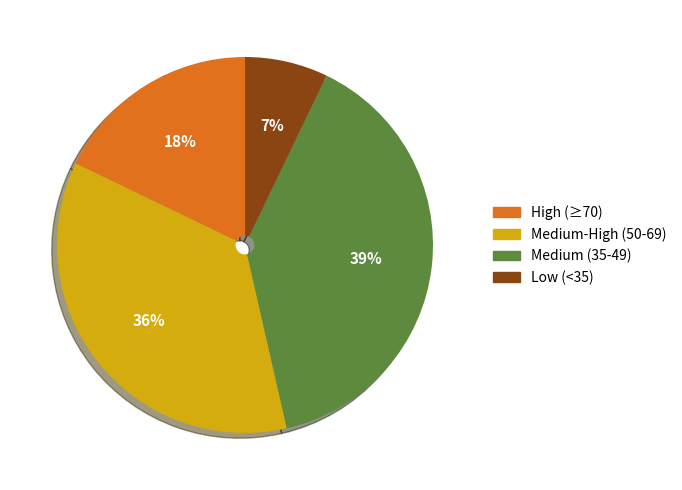

Is there any slice that represents more than half of the pie?

No